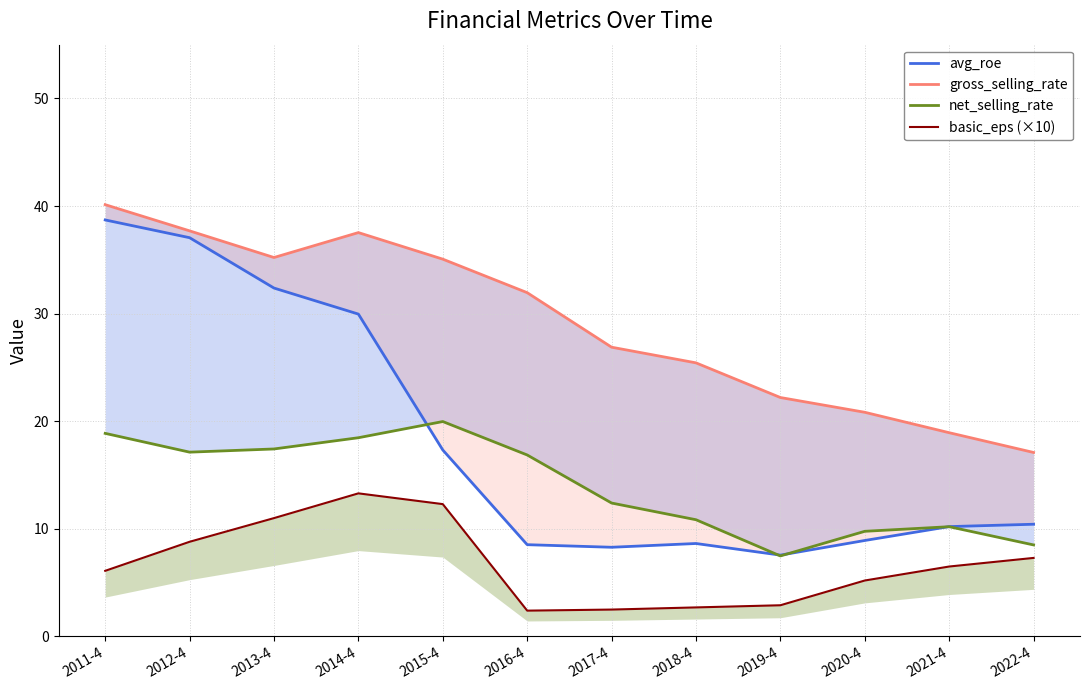

At which category does basic_eps (×10) reach its first local valley?

2016-4